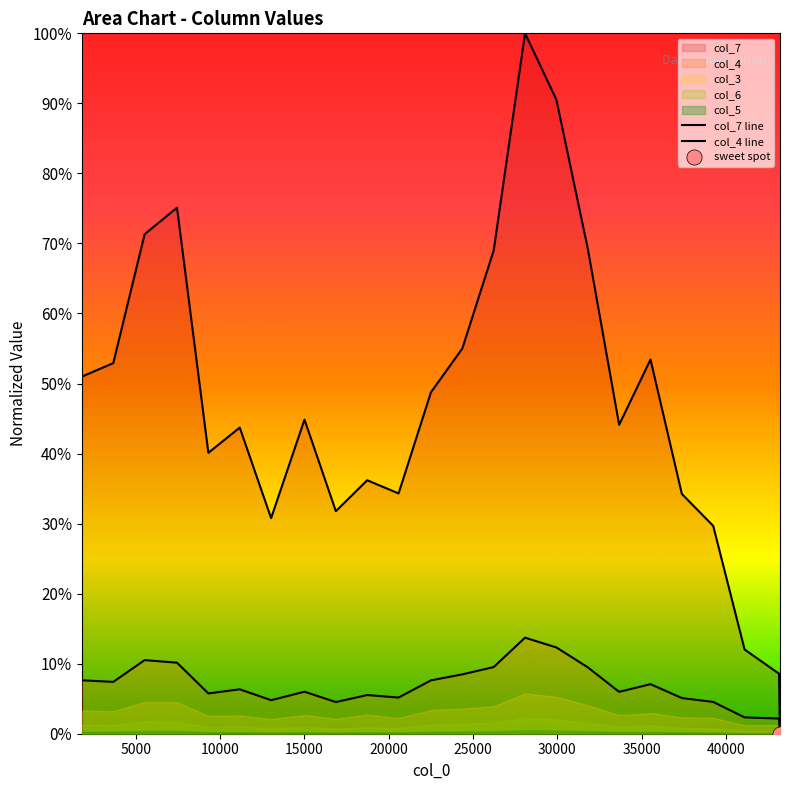

Which series reaches the maximum Y coordinate?

col_7 line